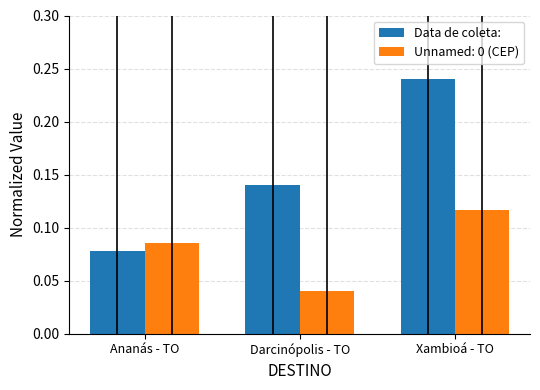

The Unnamed: 0 (CEP) series shows 0.2 at Xambioá - TO. True or false?

False